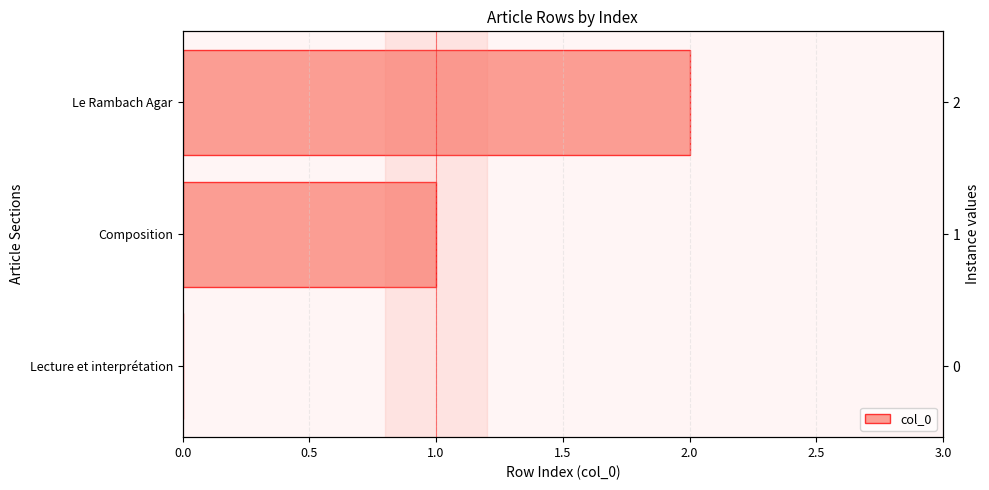

The chart shows a value of 1 at Composition. True or false?

True